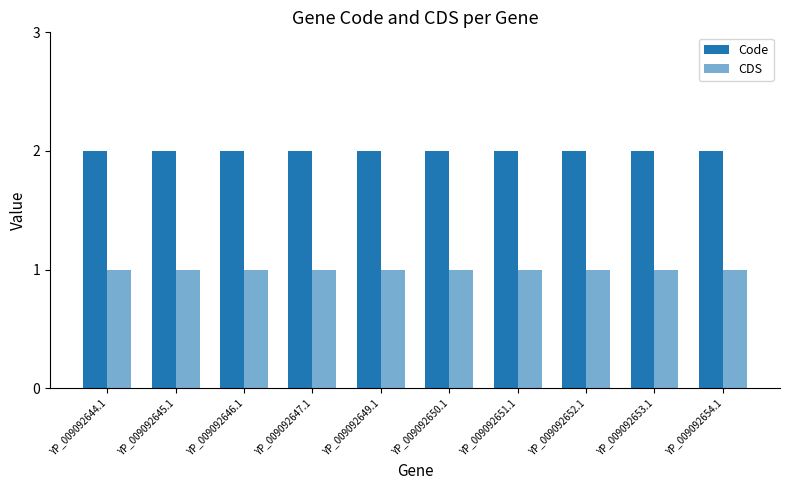

Count the number of data series in this chart.

2